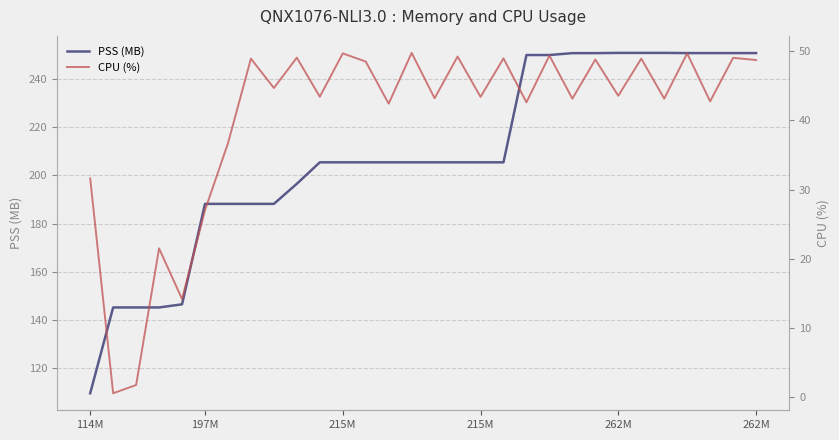

What is the difference between the highest and lowest values at 12?

156.9